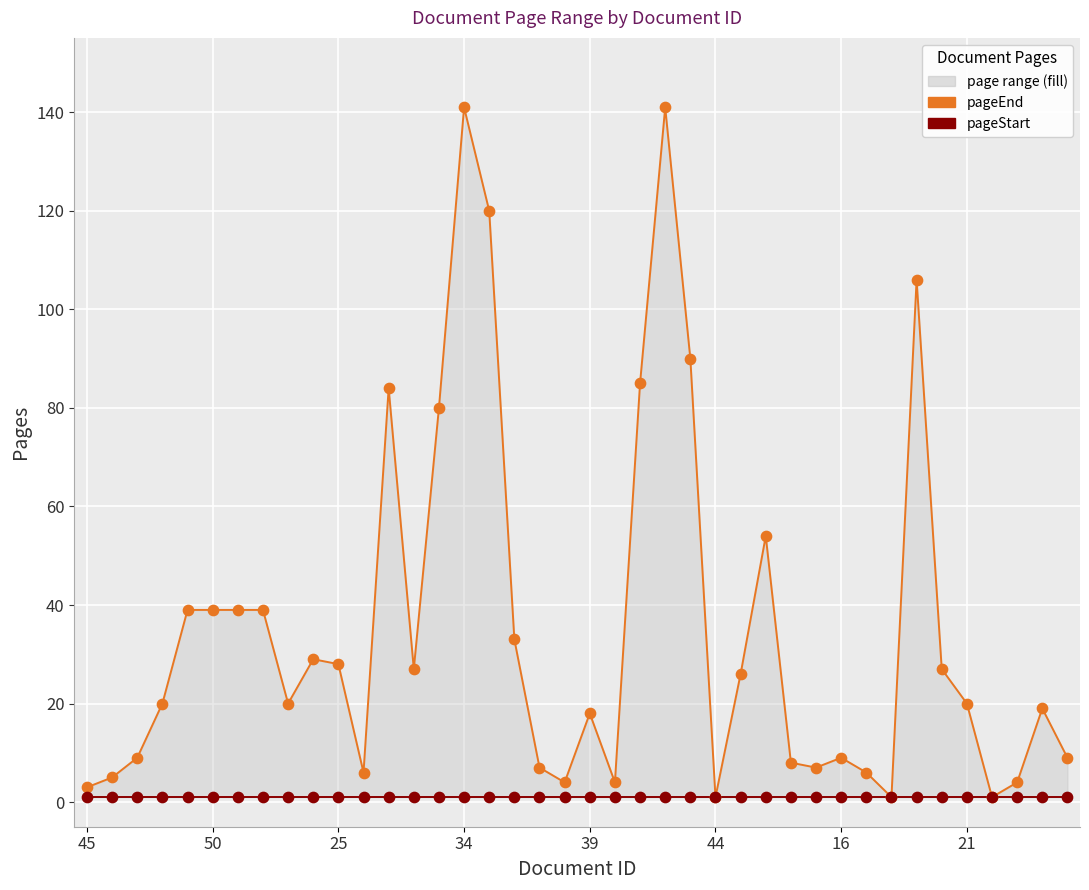

Which series has the widest spread of Y values?

pageEnd